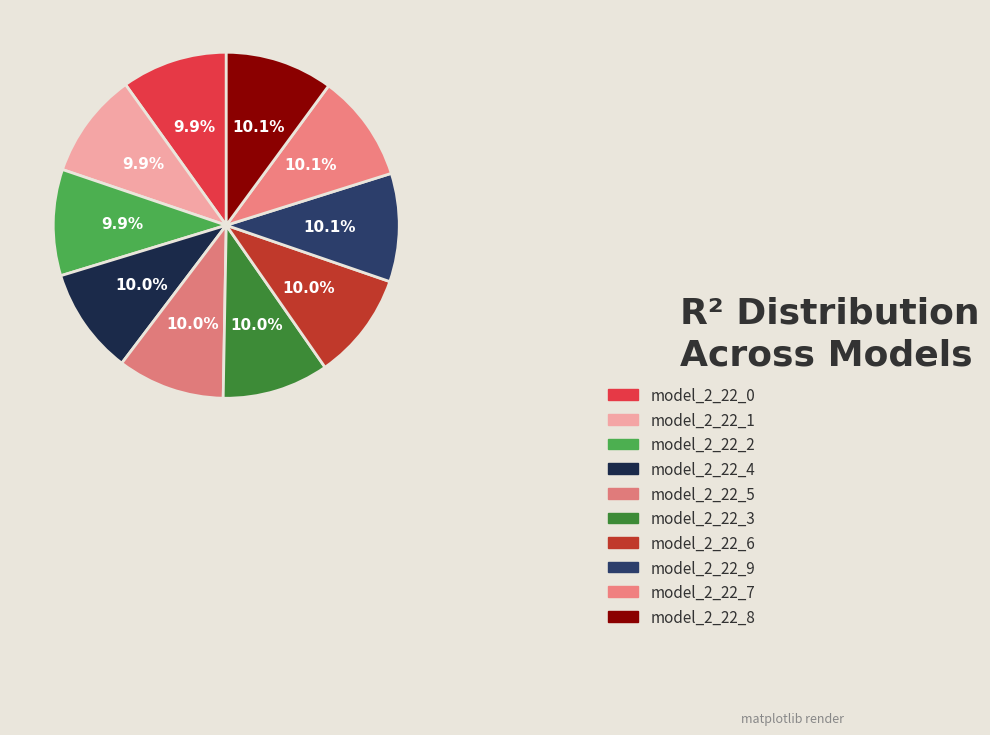

The model_2_22_1 slice represents 23% of the pie. True or false?

False